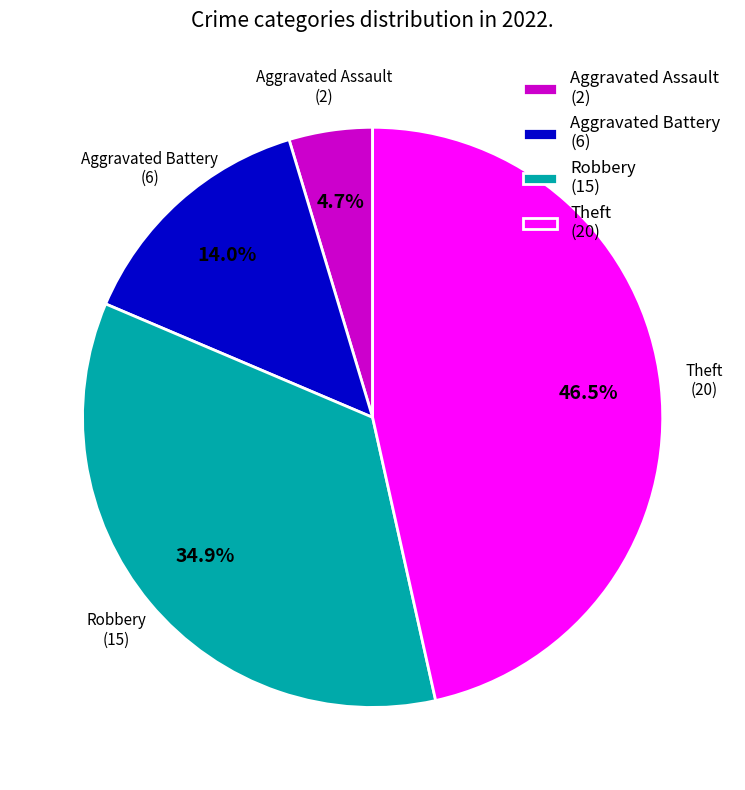

How many slices are in this pie chart?

4